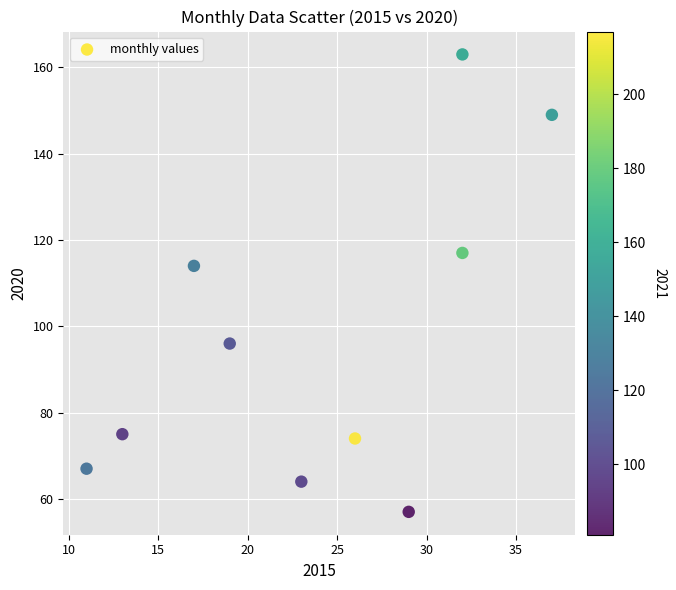

What is the average X value?

24